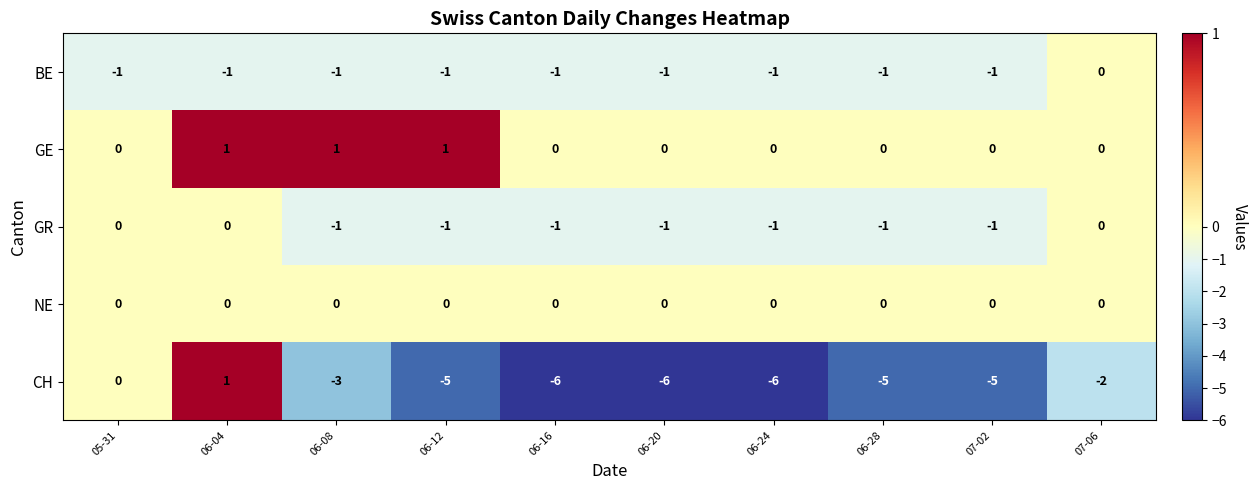

How many GE values are between 0 and 1?

10